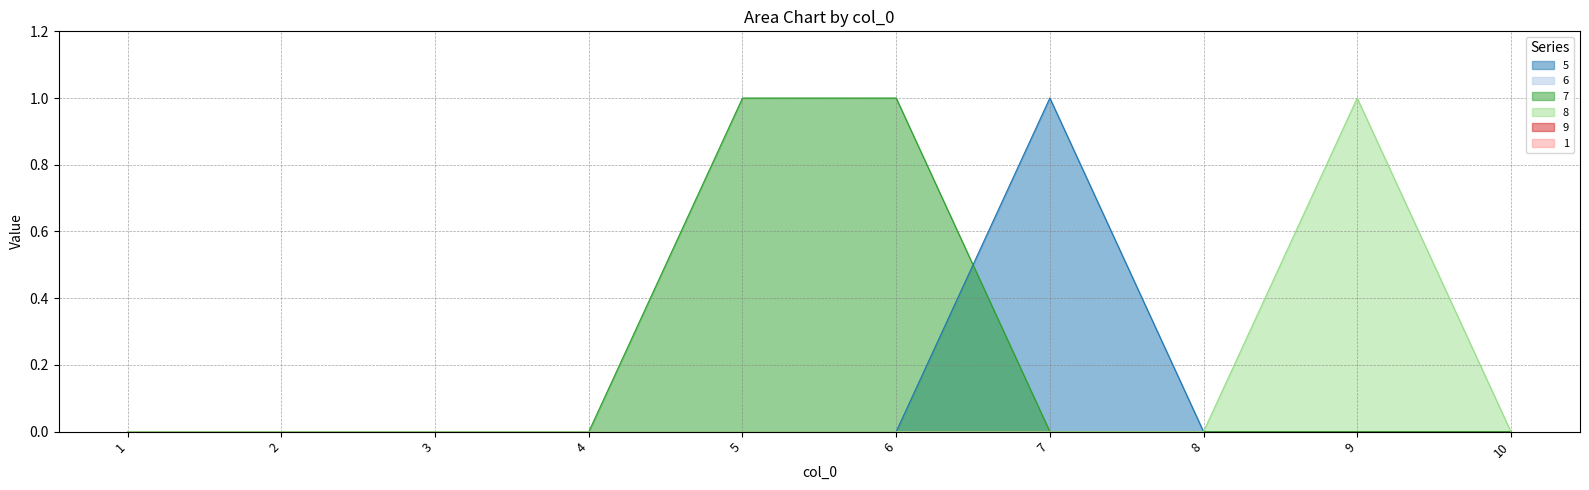

Which series has the largest total across all categories?

7